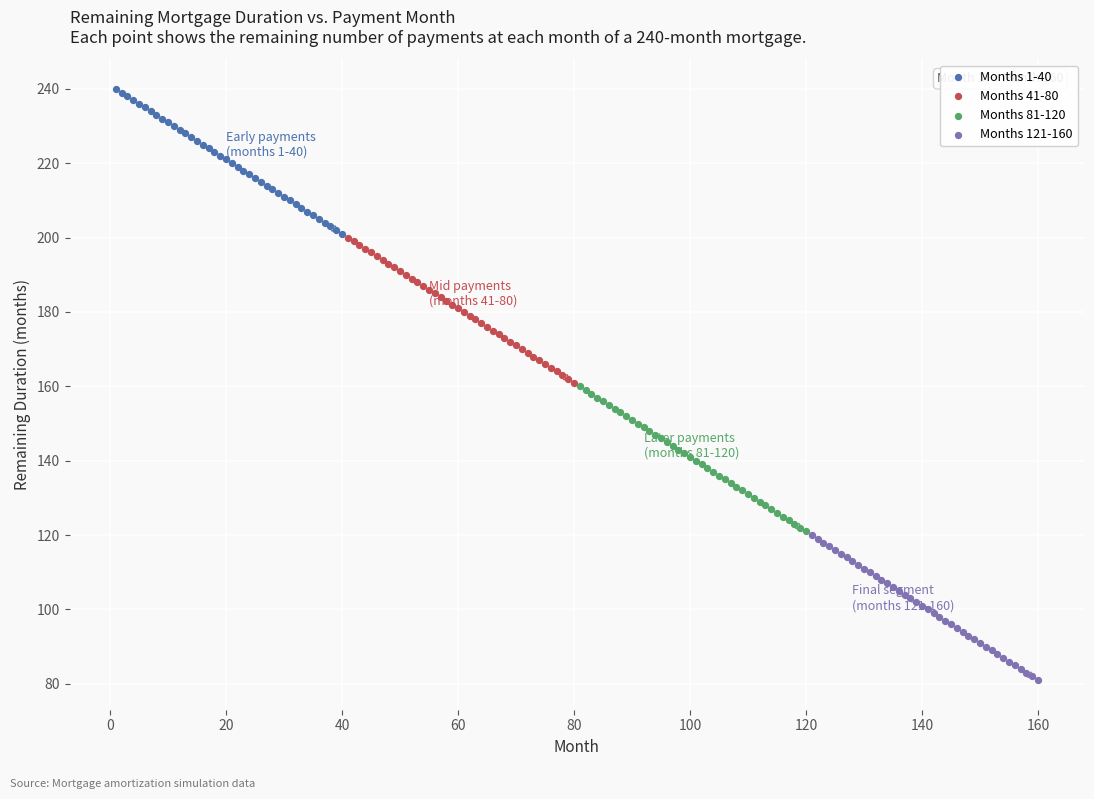

Which series contains the highest Y value?

Months 1-40